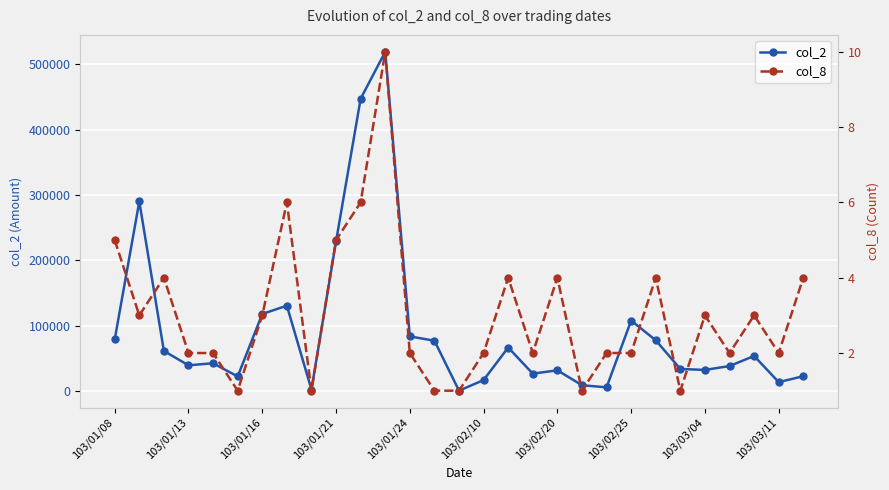

True or false: col_2 has a value of 131887 at 13.

False